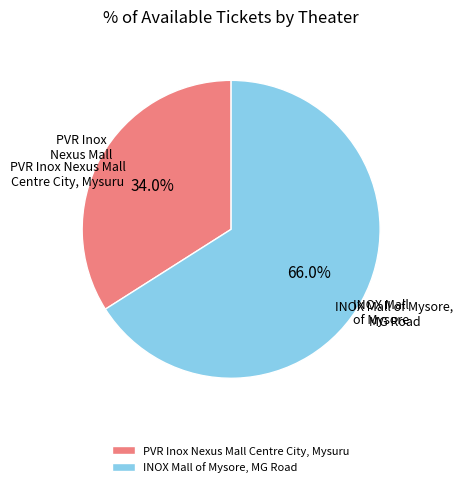

To the nearest percent, what is the difference between the largest and smallest slice percentages?

32%